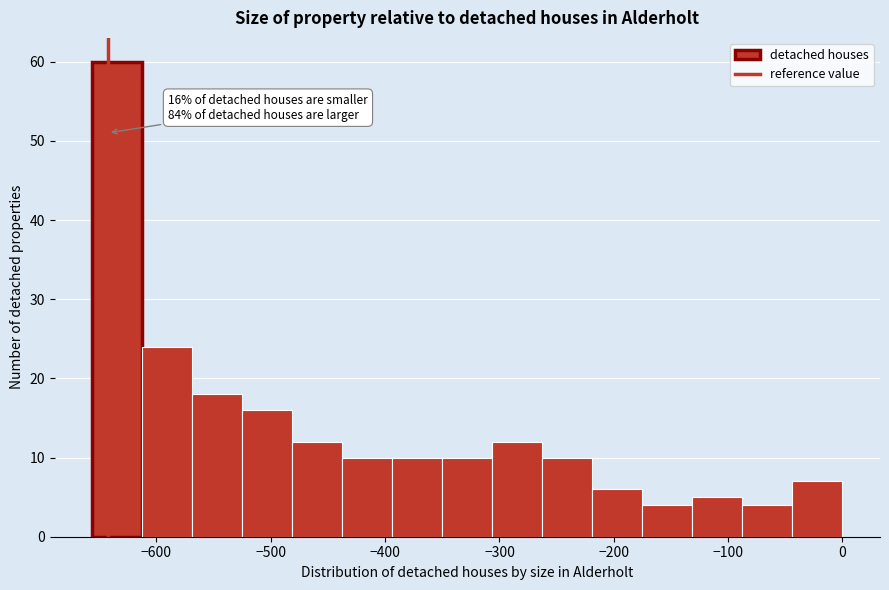

Which range on the x-axis has the tallest bar?

-660 to -610